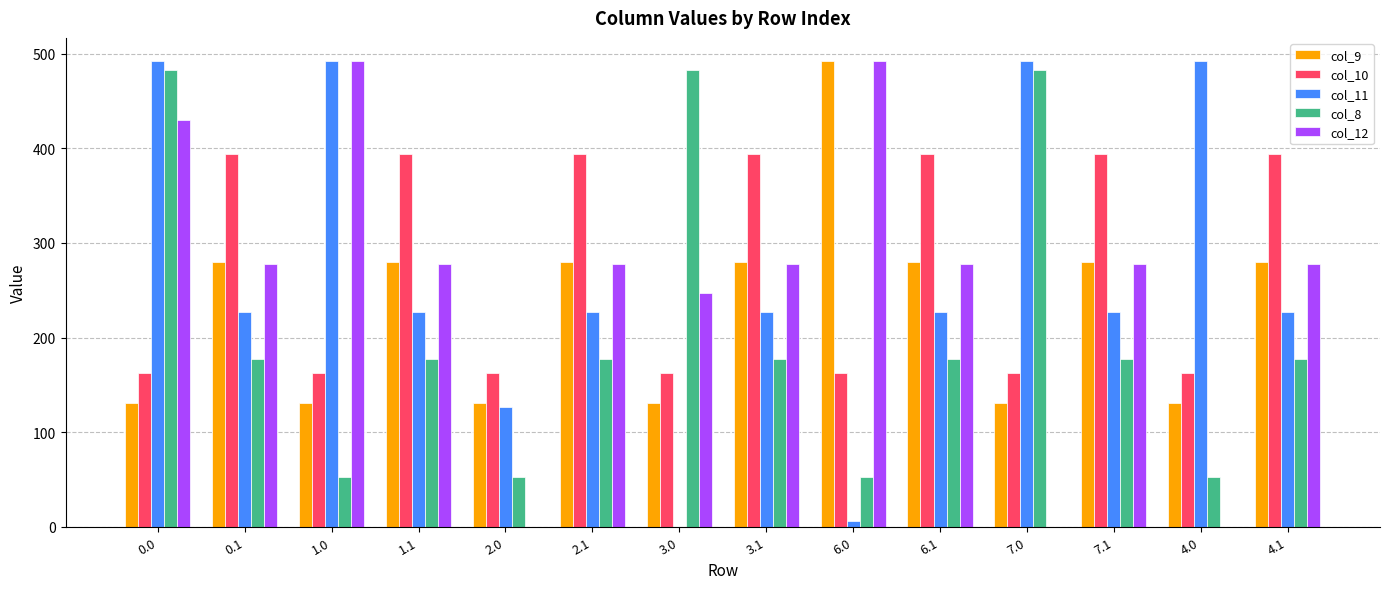

What is the total value across all series at 4.1?

1355.2